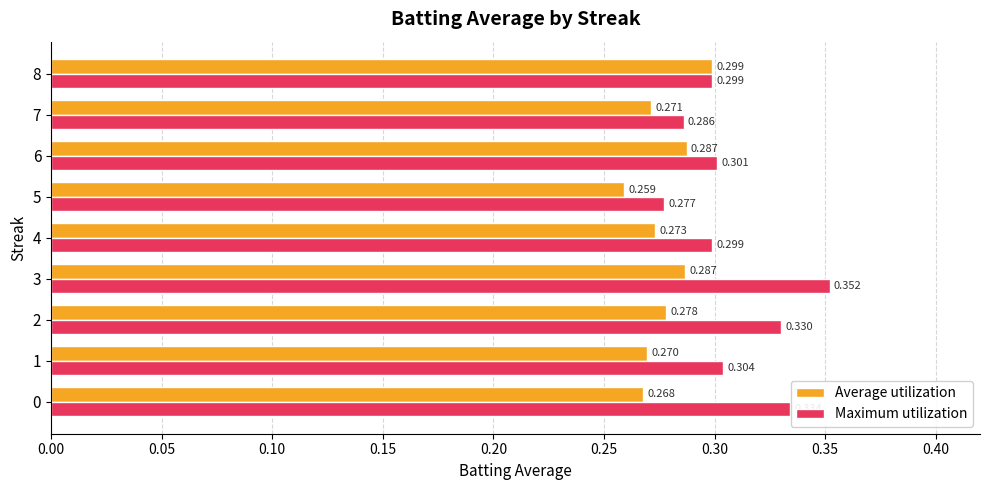

How many Average utilization values are between 0 and 1?

9